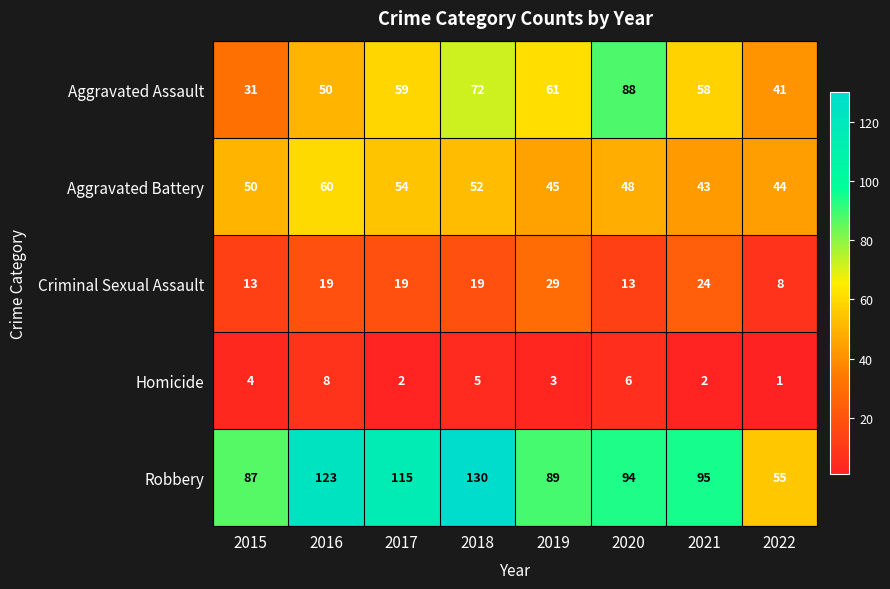

At how many categories does at least one series exceed 25?

8